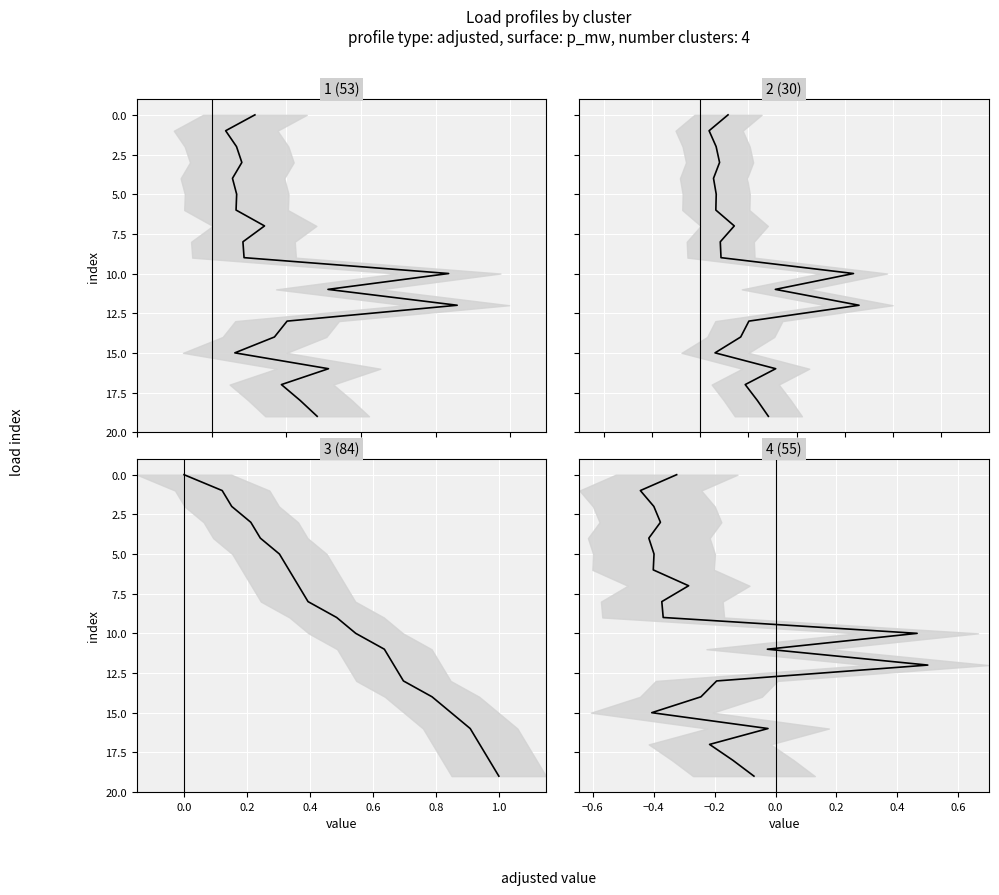

True or false: 3 (84) has a value of 23 at 16.

False